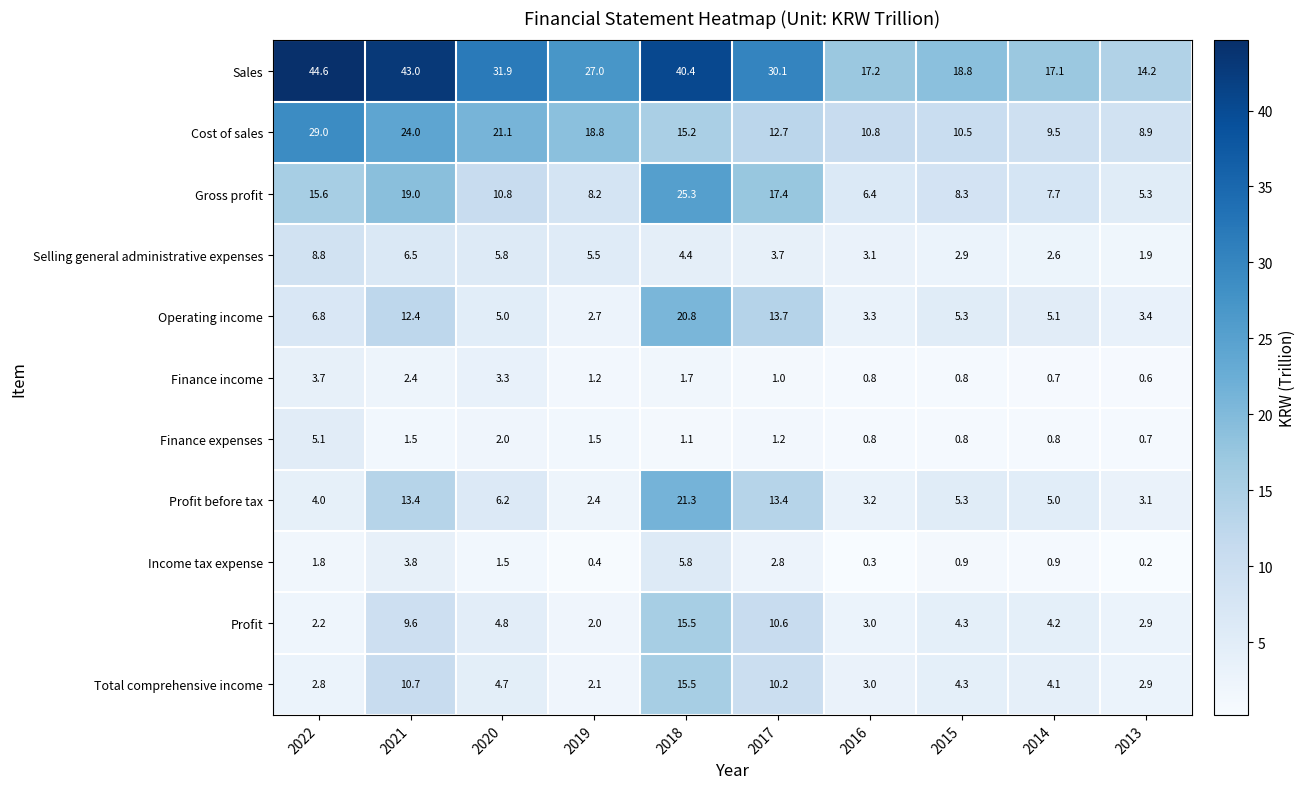

At how many categories does at least one series exceed 13?

10